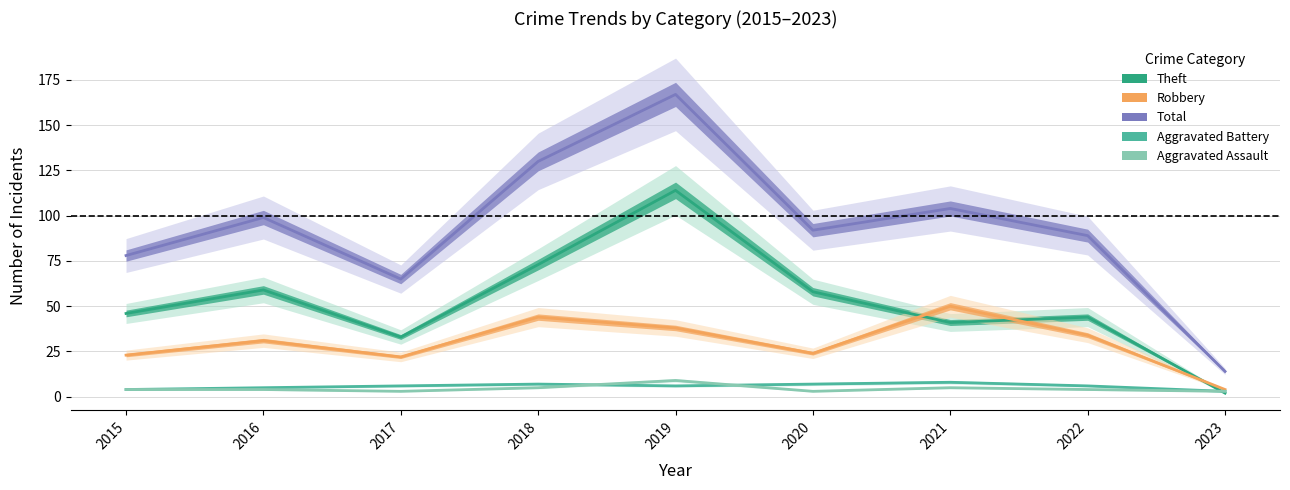

What is the minimum value shown in the chart?

2